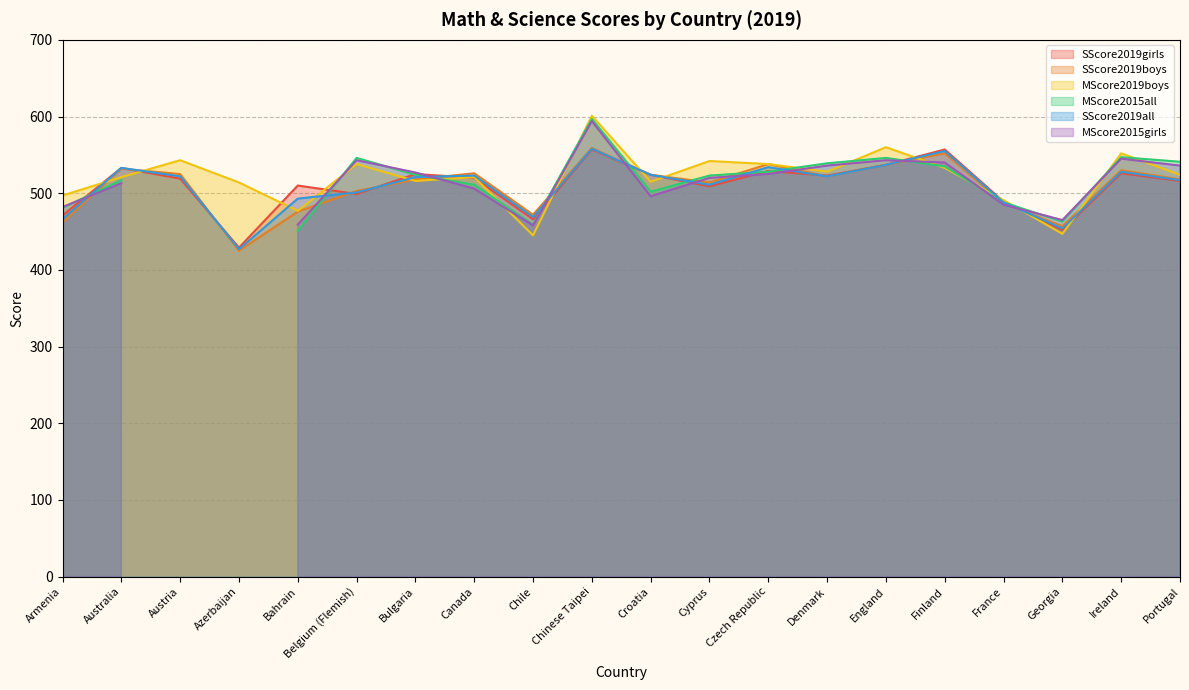

How many times do SScore2019boys and SScore2019all cross each other?

6